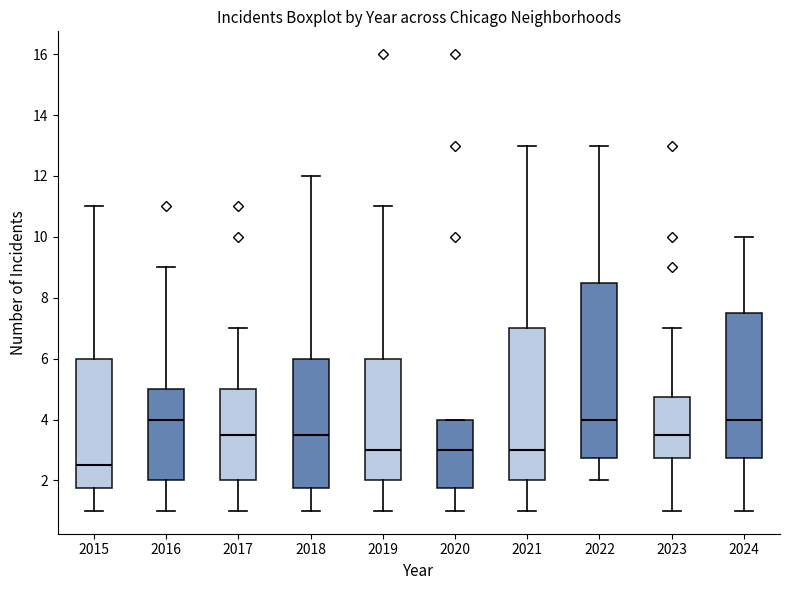

Reading left to right, transcribe this box plot: for each box, give where its median line is, the range the box spans, and where its two whiskers end, as read against the y-axis. The values are not printed on the chart, so give them approximately, as read against the axis.

2015: median 2.6, box 1.8 to 6.0, whiskers 1.0 to 11.0
2016: median 4.0, box 2.0 to 5.0, whiskers 1.0 to 9.0
2017: median 3.6, box 2.0 to 5.0, whiskers 1.0 to 7.0
2018: median 3.6, box 1.8 to 6.0, whiskers 1.0 to 12.0
2019: median 3.0, box 2.0 to 6.0, whiskers 1.0 to 11.0
2020: median 3.0, box 1.8 to 4.0, whiskers 1.0 to 4.0
2021: median 3.0, box 2.0 to 7.0, whiskers 1.0 to 13.0
2022: median 4.0, box 2.8 to 8.6, whiskers 2.0 to 13.0
2023: median 3.6, box 2.8 to 4.8, whiskers 1.0 to 7.0
2024: median 4.0, box 2.8 to 7.6, whiskers 1.0 to 10.0